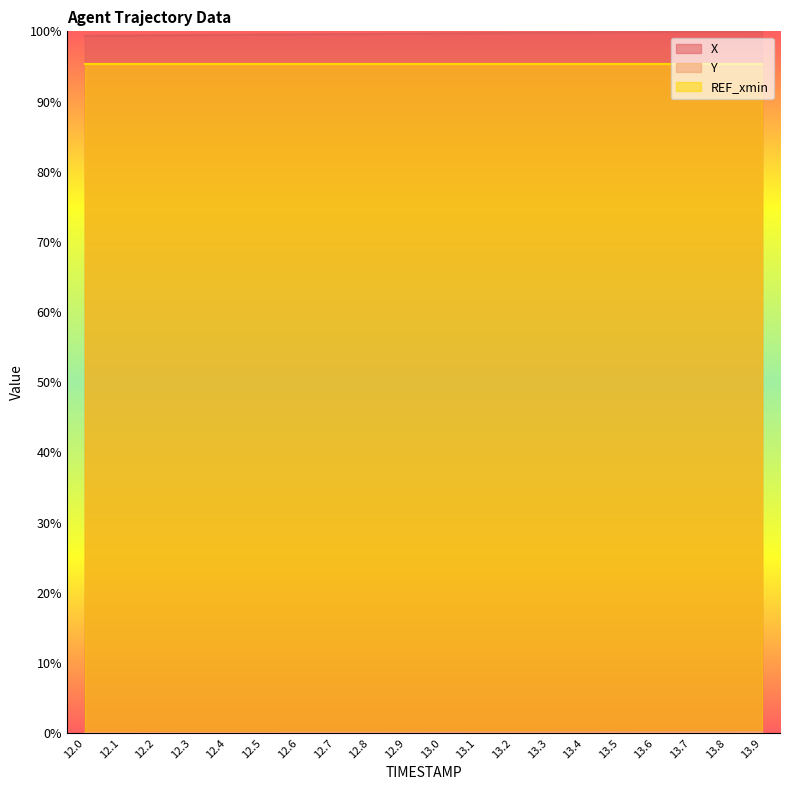

What is the difference between the highest and lowest values at 13.5?

99.8